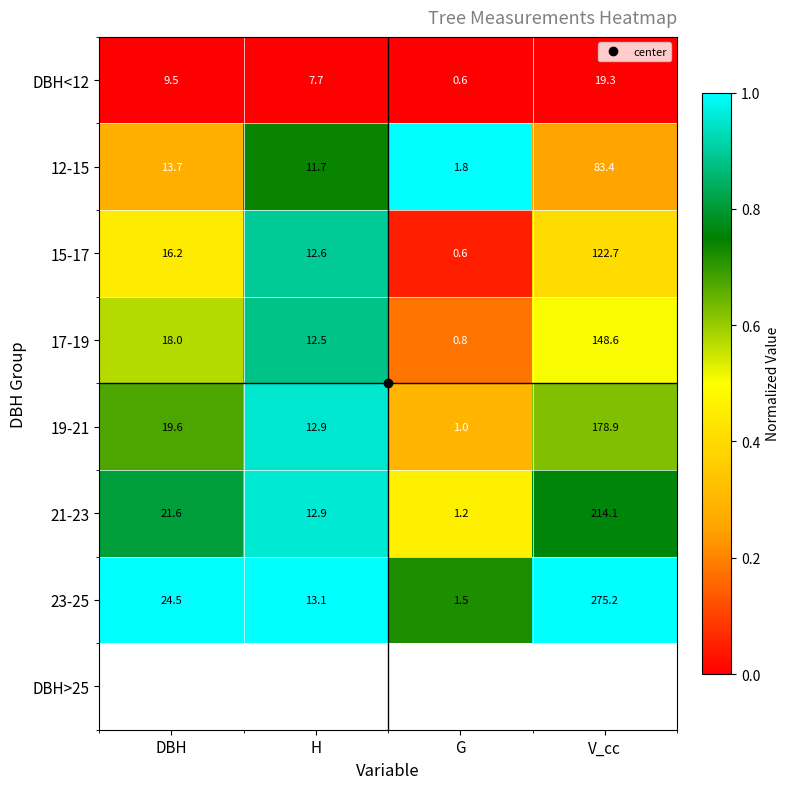

At DBH, list the series in order from largest to smallest.

23-25, DBH>25, 21-23, 19-21, 17-19, 15-17, 12-15, DBH<12